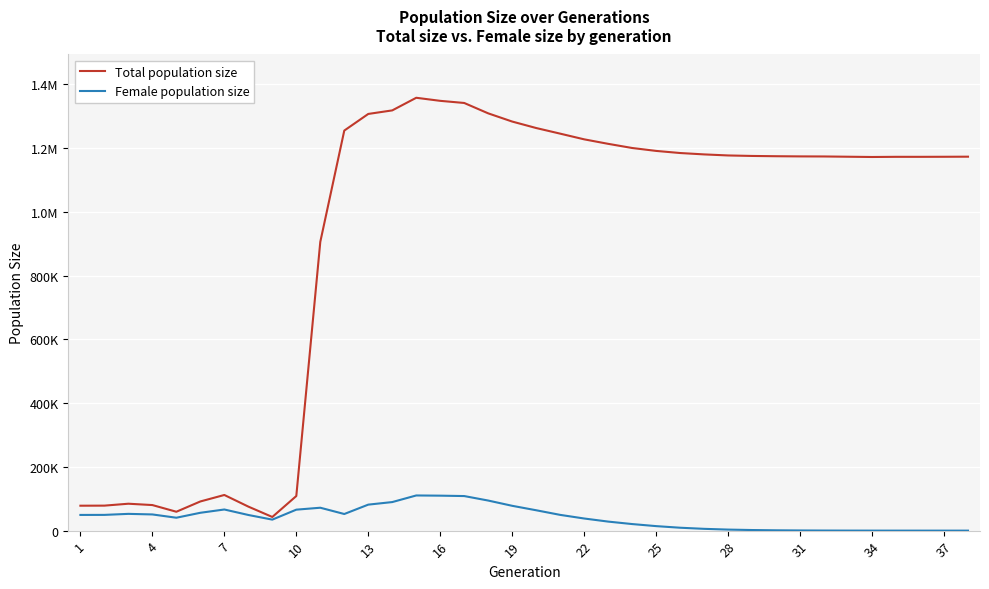

Does the chart have visible grid lines?

Yes